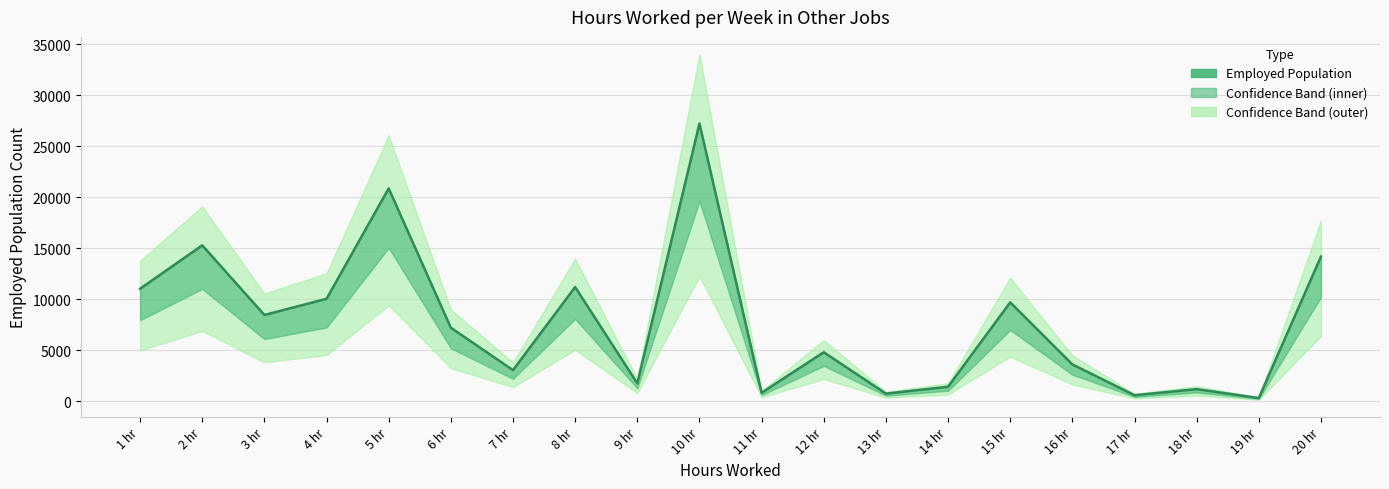

Rank the categories by value from highest to lowest.

10 hr, 5 hr, 2 hr, 20 hr, 8 hr, 1 hr, 4 hr, 15 hr, 3 hr, 6 hr, 12 hr, 16 hr, 7 hr, 9 hr, 14 hr, 18 hr, 11 hr, 13 hr, 17 hr, 19 hr